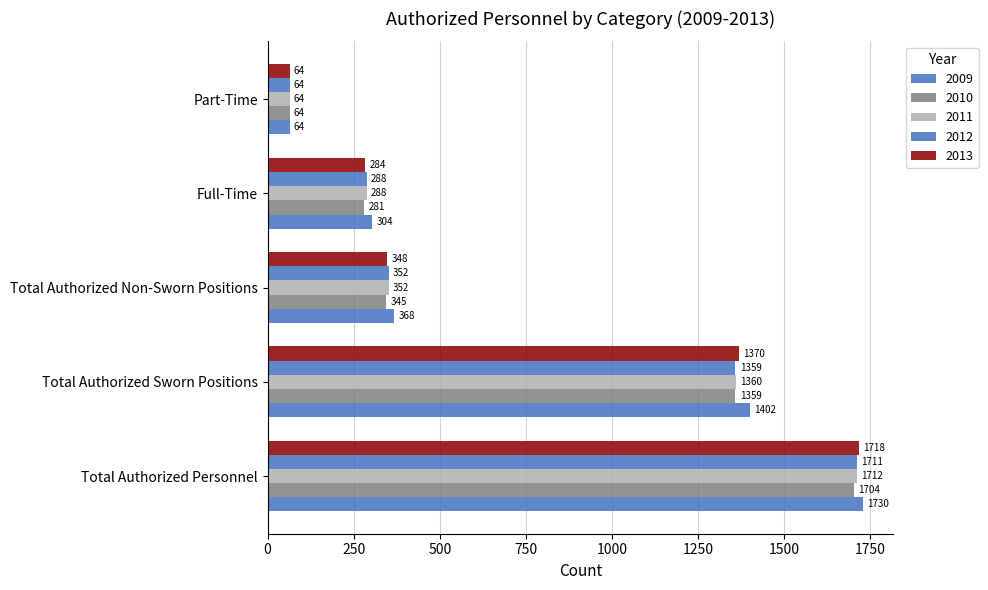

Is the value of 2013 at Total Authorized Sworn Positions greater than the value of 2010 at Total Authorized Non-Sworn Positions?

Yes